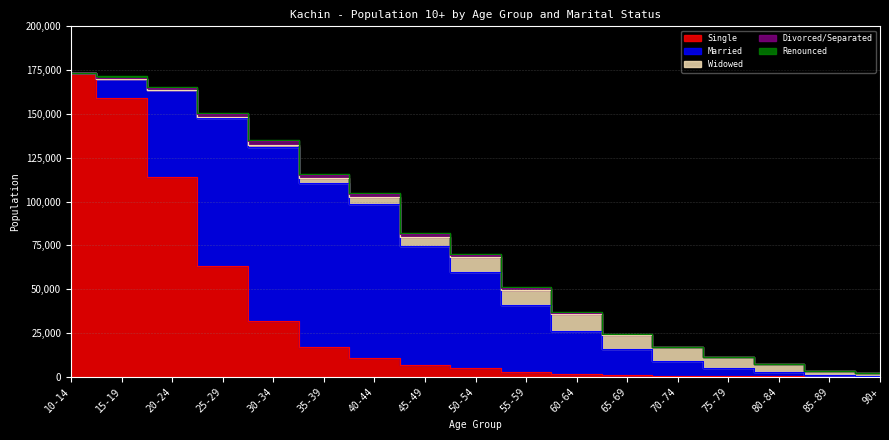

The value of Renounced at 35-39 is 539. True or false?

True